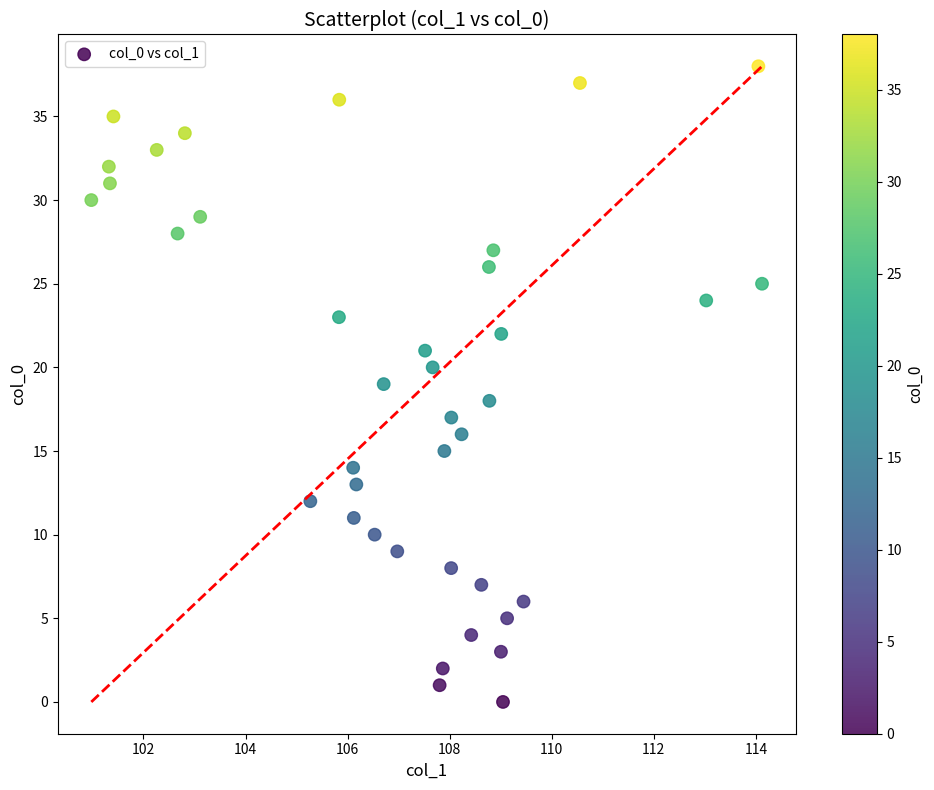

What is the range of Y values (max minus min)?

38